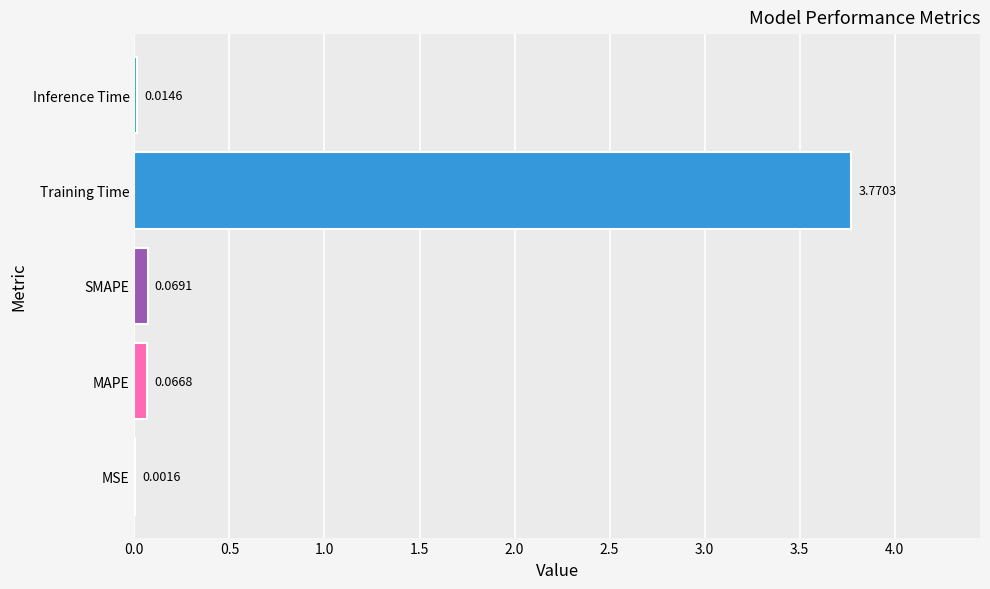

Which label corresponds to the largest value in the chart?

Training Time